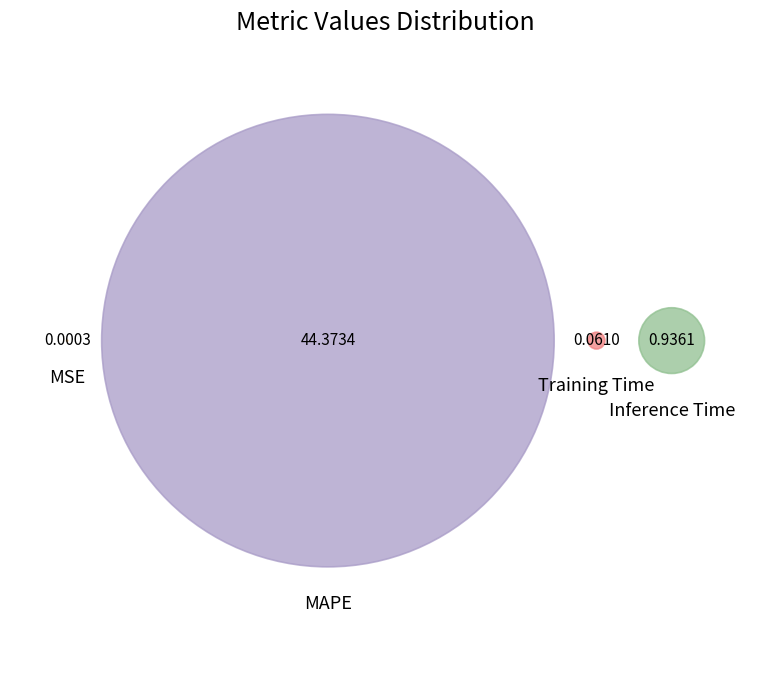

Is it true that Inference Time is 2% of the pie?

True